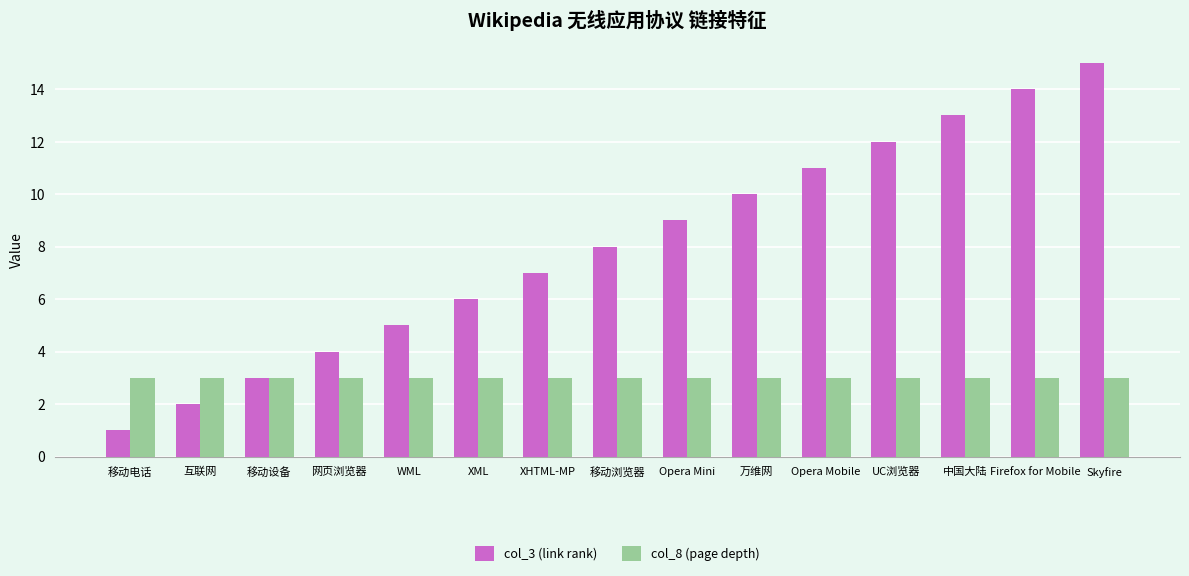

How many bars are there in each group?

2